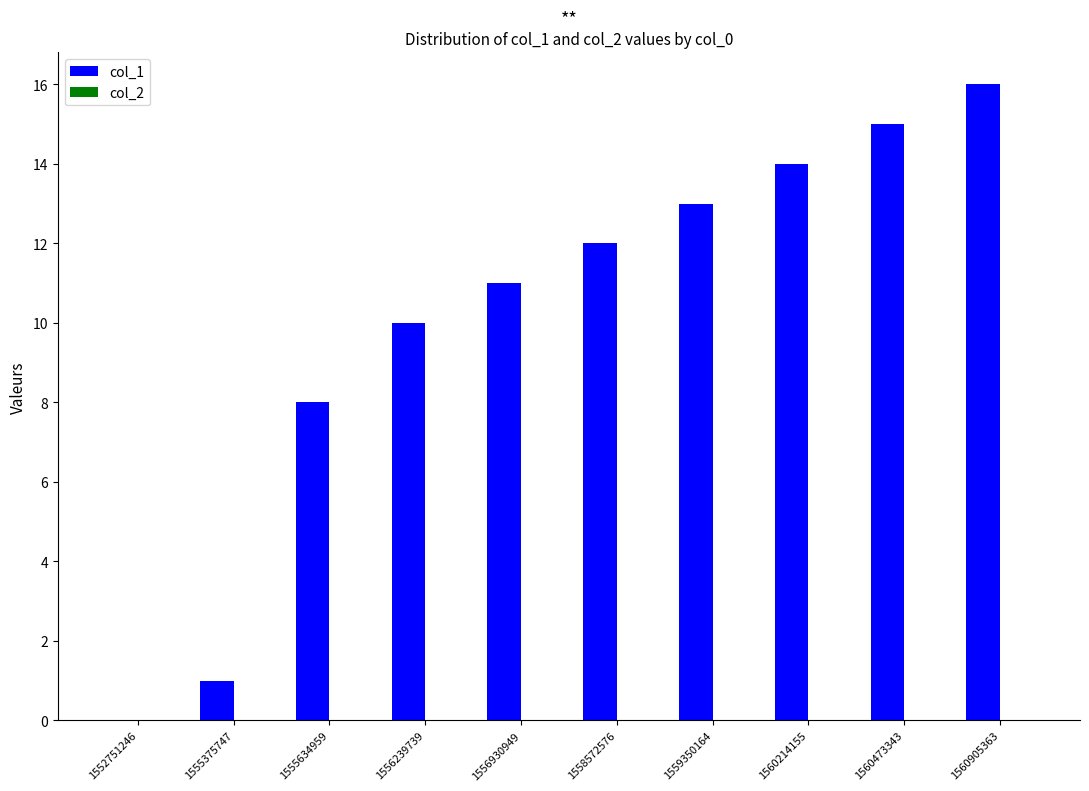

Reading left to right, transcribe all the data shown in this chart.

1552751246=0	1555375747=1	1555634959=8	1556239739=10	1556930949=11	1558572576=12	1559350164=13	1560214155=14	1560473343=15	1560905363=16